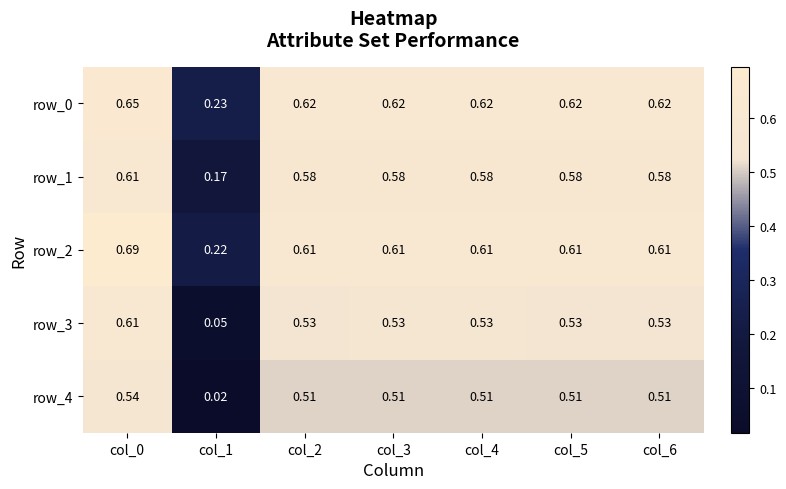

Is the value of row_2 at col_3 greater than the value of row_0 at col_2?

No